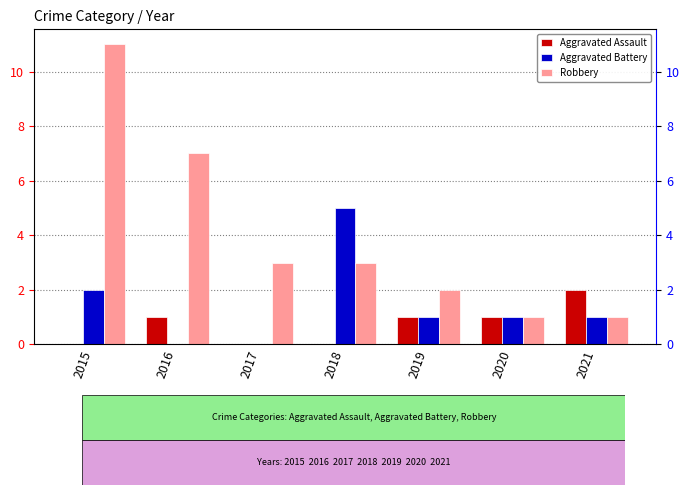

Is it true that Robbery equals 11 at 2016?

False